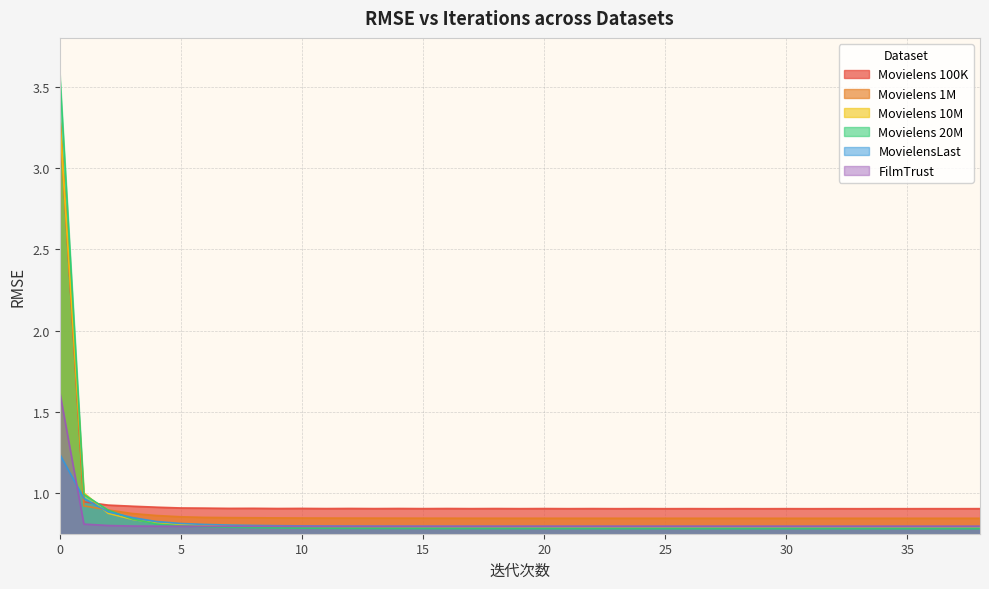

What is the value of the Movielens 1M point at the 3rd from the left?

0.9